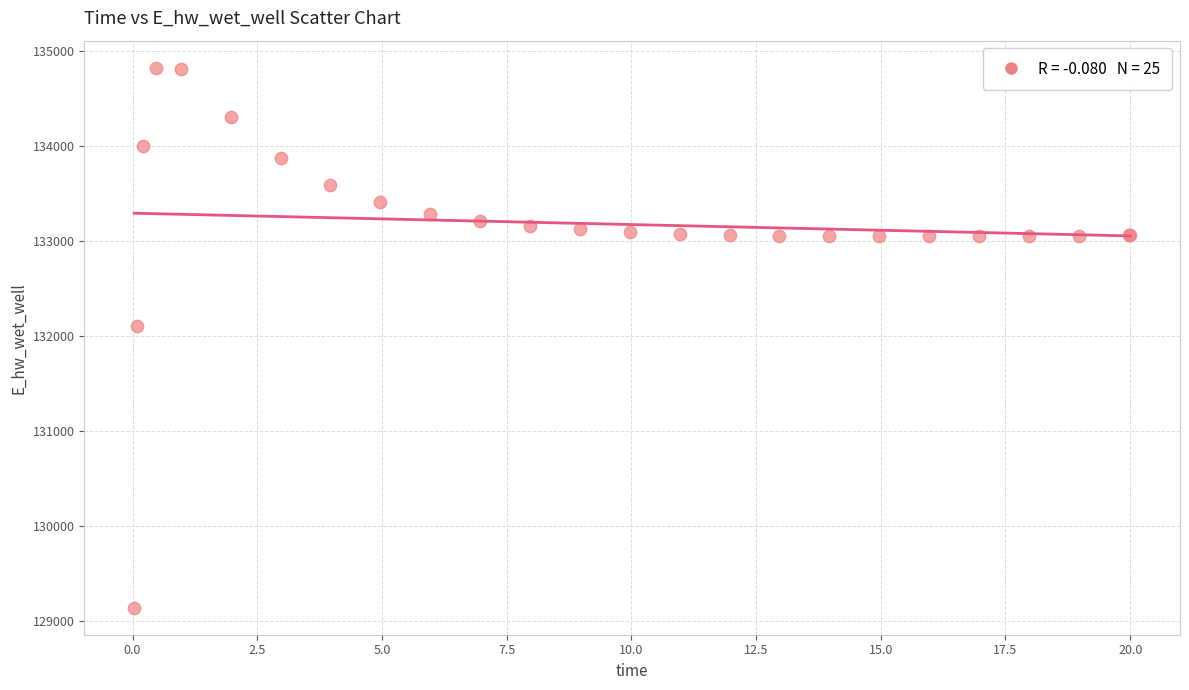

What Y value in the scatter plot is closest to 131984?

132108.1